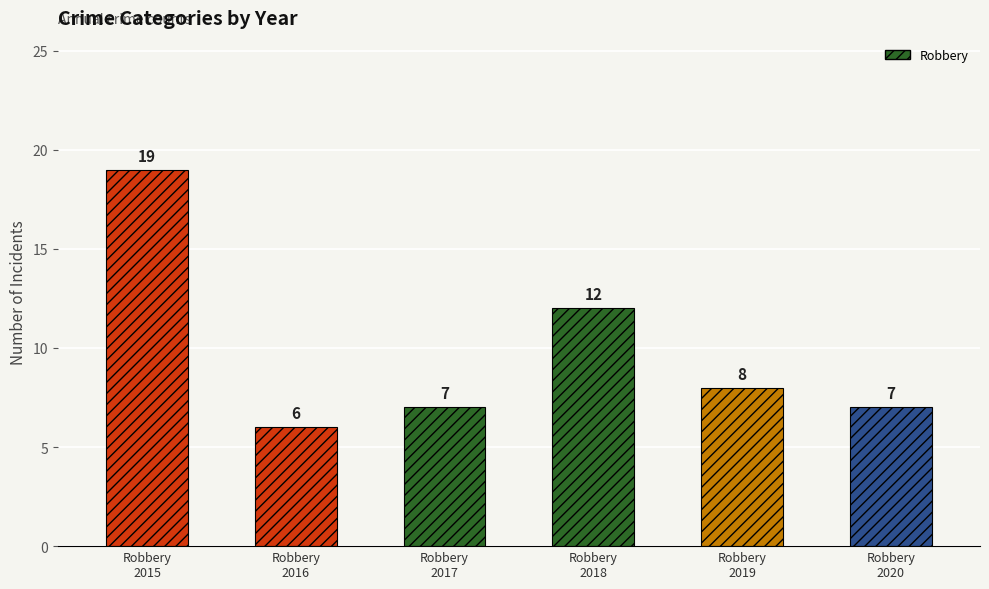

Reading left to right, list all the values displayed in this chart.

19	6	7	12	8	7